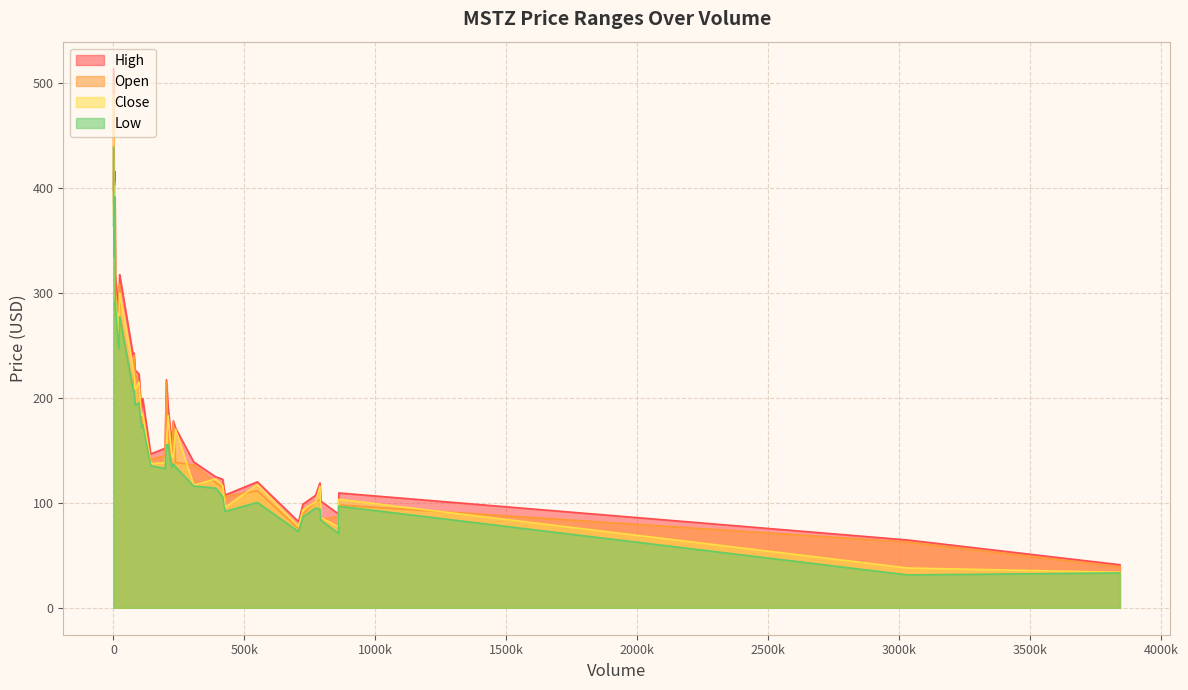

What is the minimum value for High?

41.0